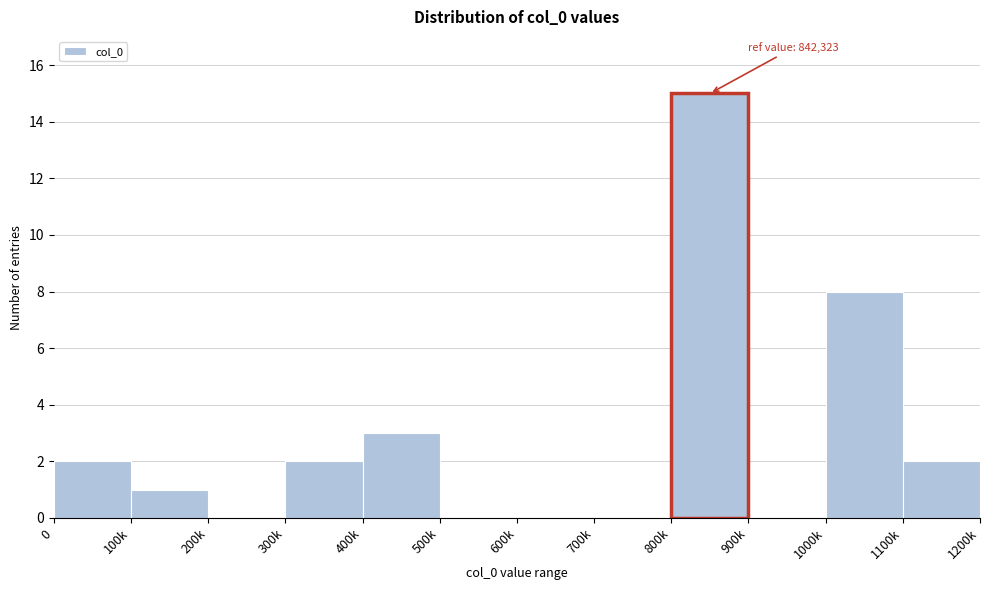

Reading left to right, transcribe all the data shown in this chart.

0=2	100k=1	200k=0	300k=2	400k=3	500k=0	600k=0	700k=0	800k=15	900k=0	1000k=8	1100k=2